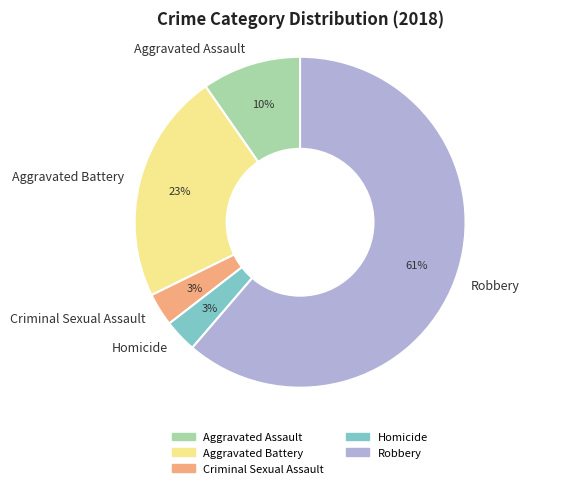

To the nearest percent, what portion does Aggravated Assault represent?

10%